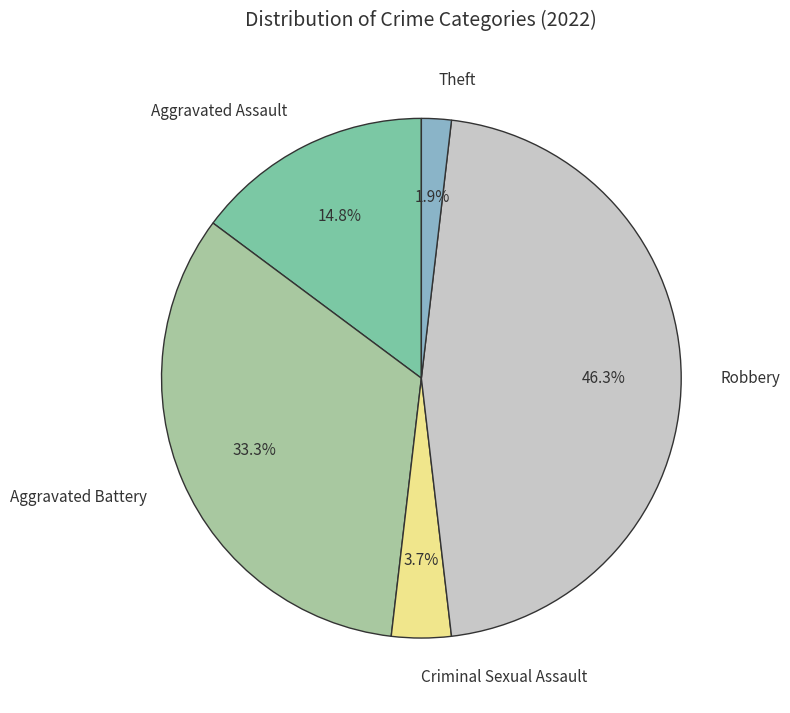

To the nearest percent, what percentage of the pie is Aggravated Battery?

33%